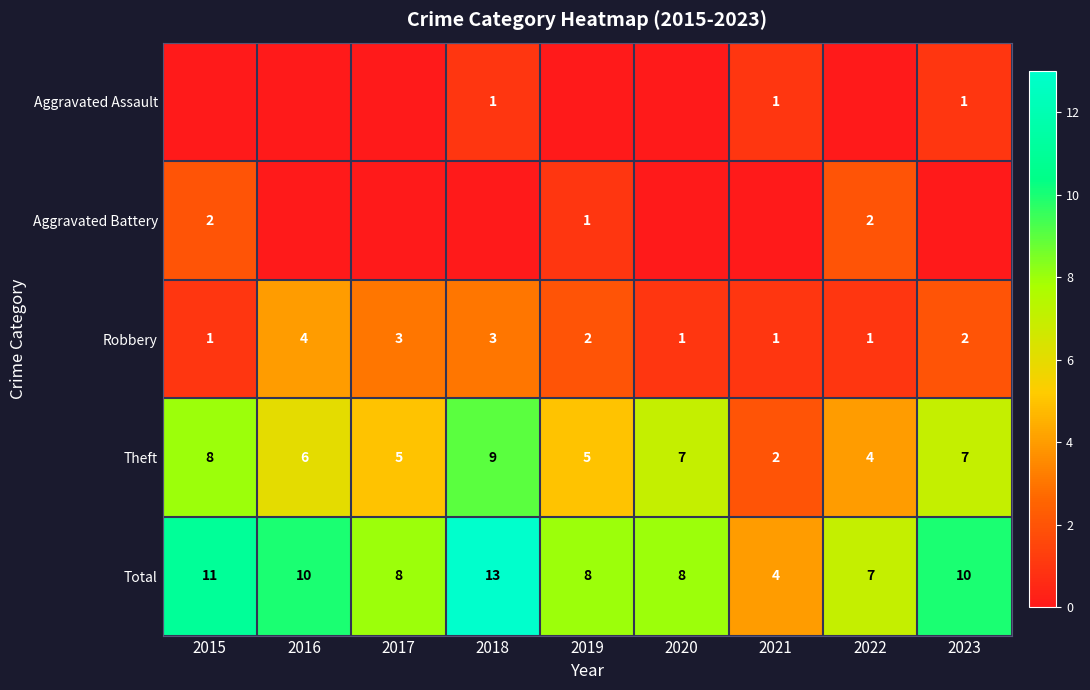

At how many categories does at least one series exceed 0?

9